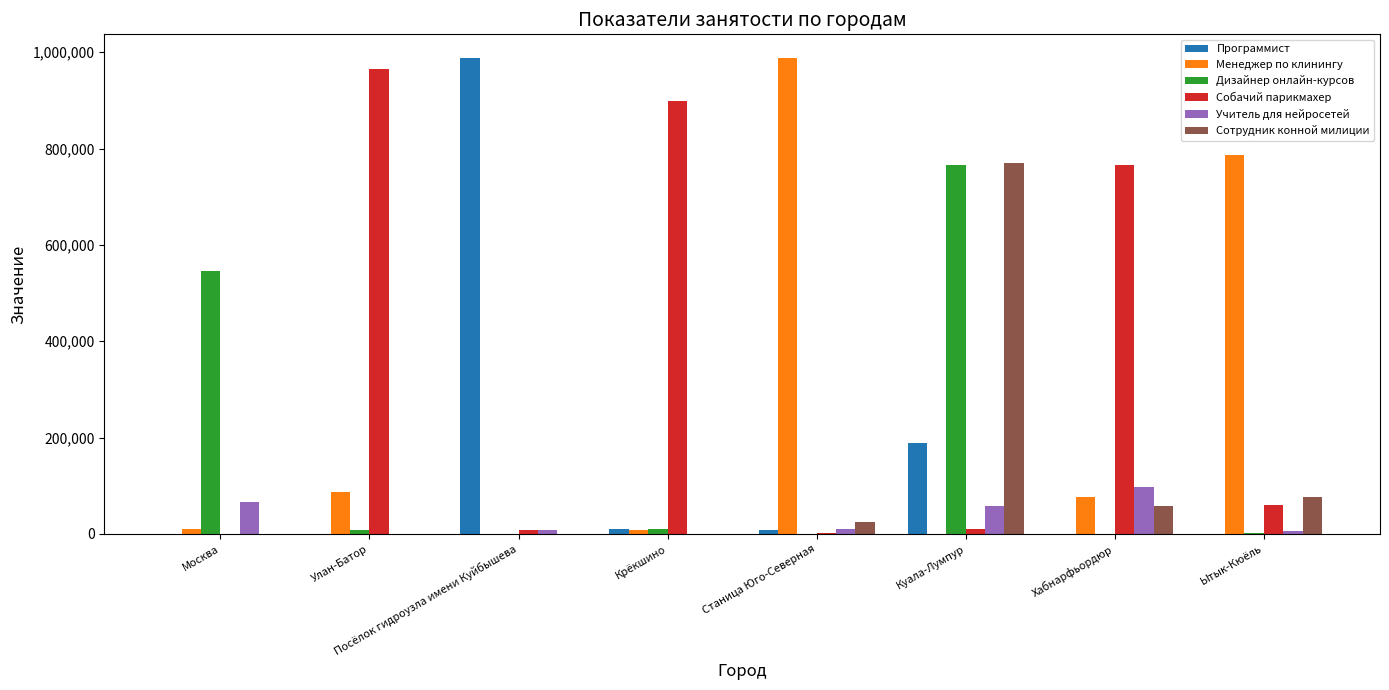

At which label is Дизайнер онлайн-курсов closest to 382842?

Москва